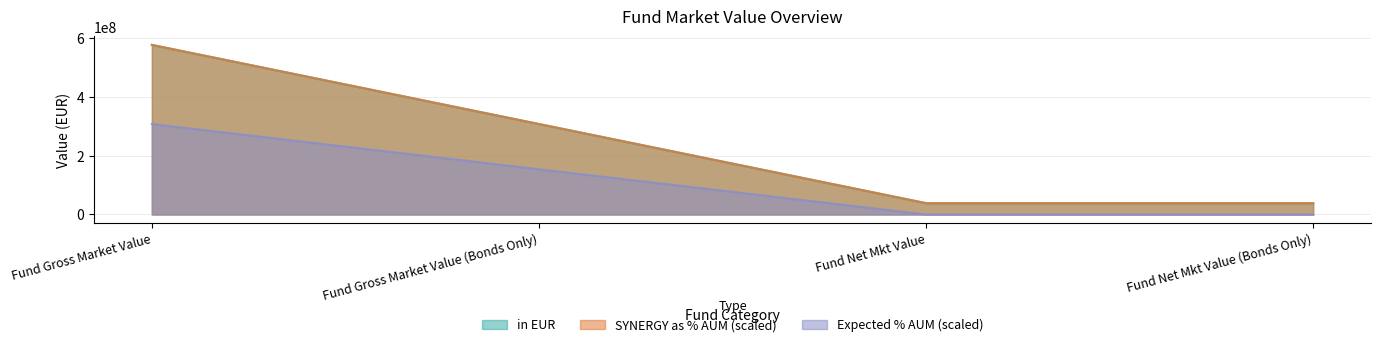

What is the difference between the maximum and second lowest values?

538544818